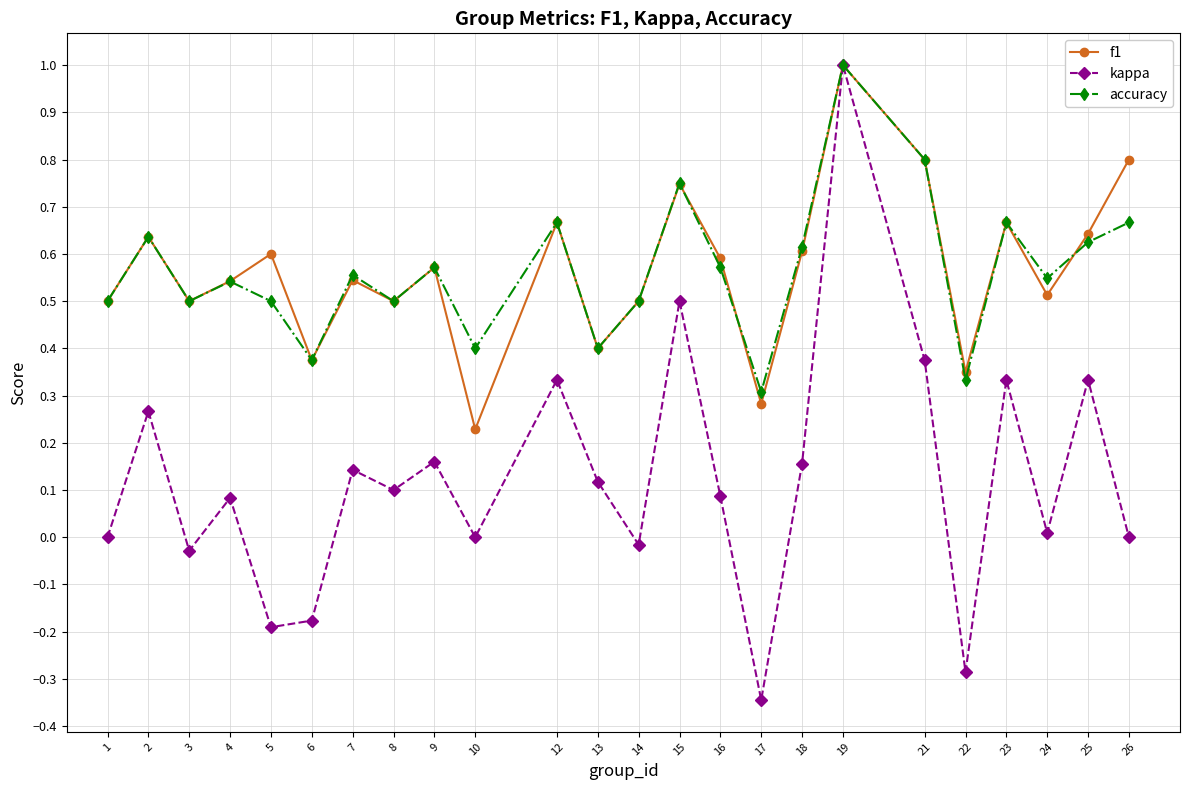

Is the value of kappa at 21 greater than the value of accuracy at 2?

No